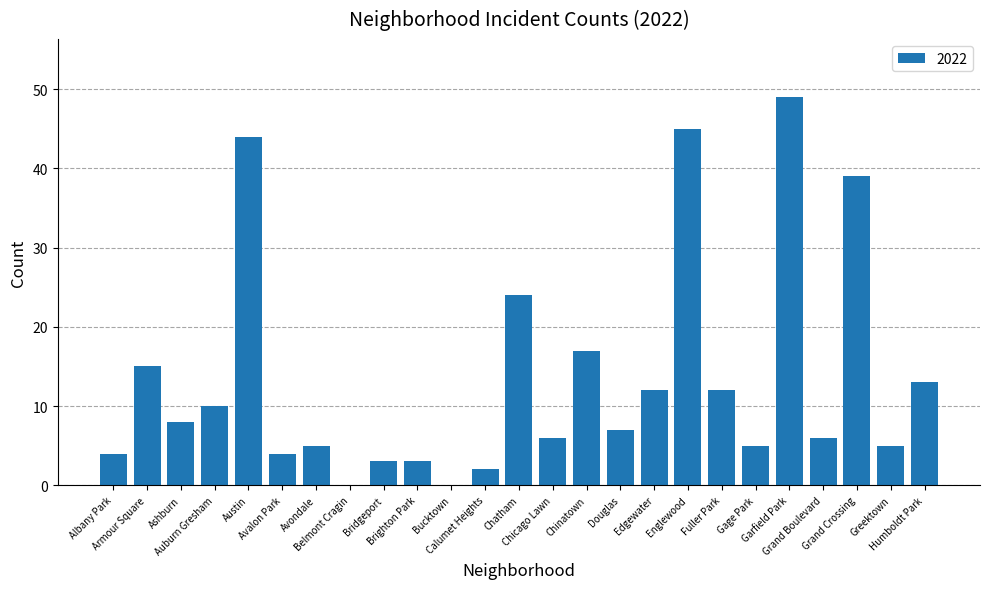

What is the greatest value displayed?

49